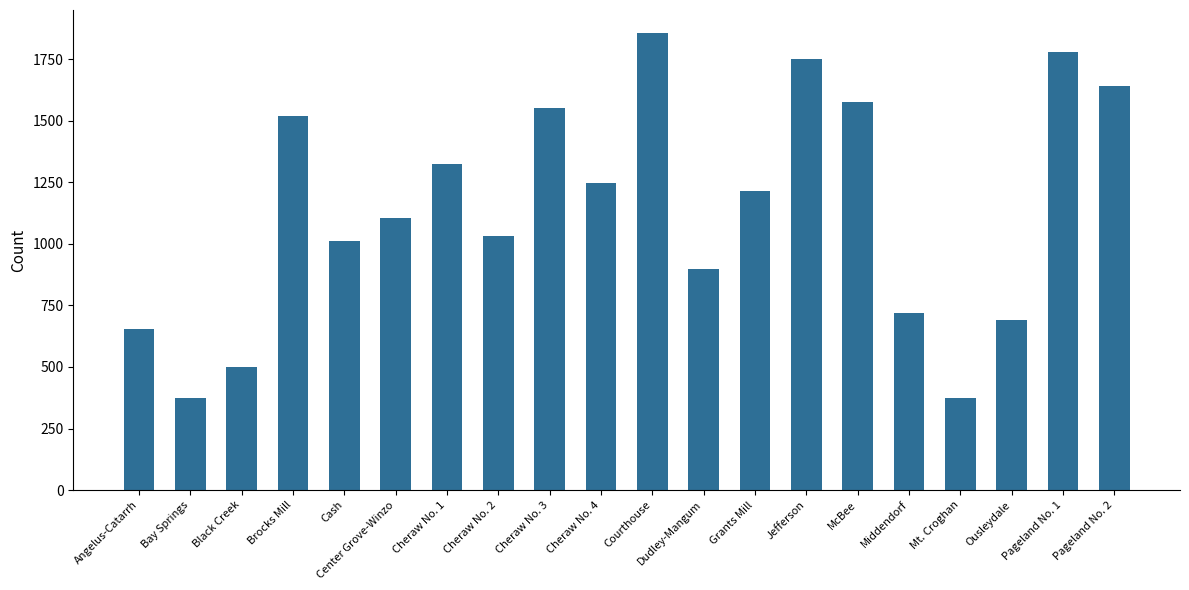

What is the maximum value shown in the chart?

1858